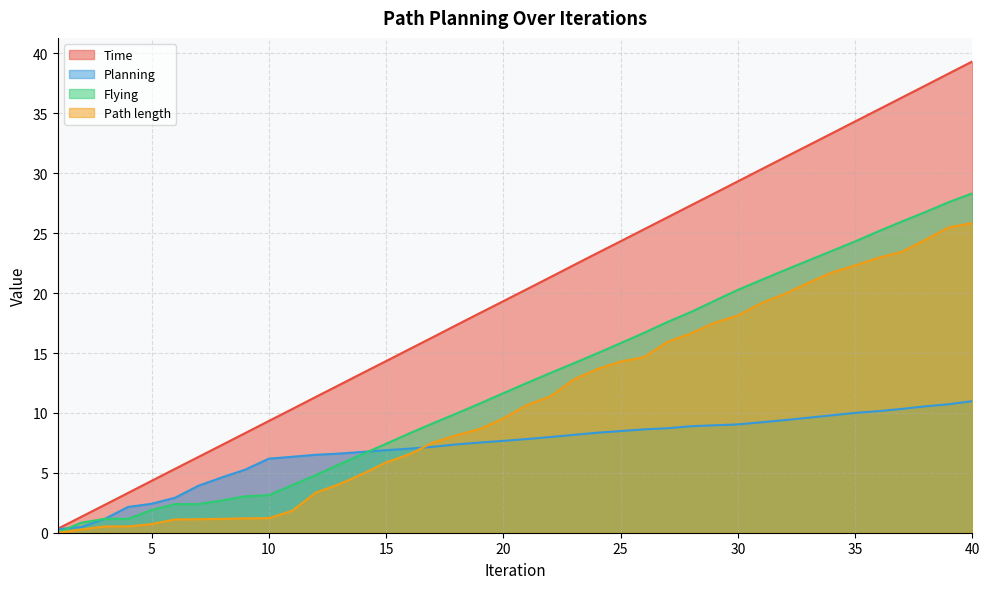

Read the Time value at 32.

31.3